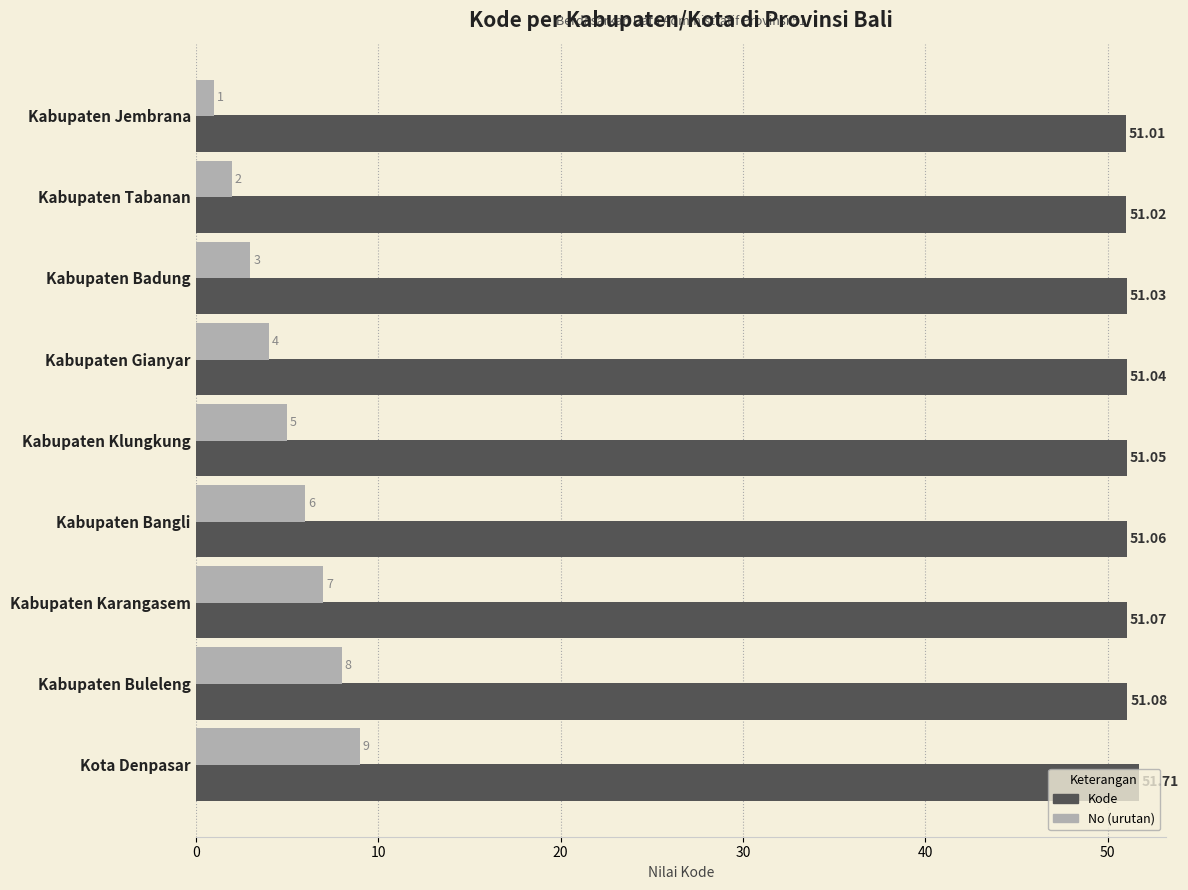

What is the sum of the No (urutan) values at Kabupaten Gianyar and Kota Denpasar?

13.0